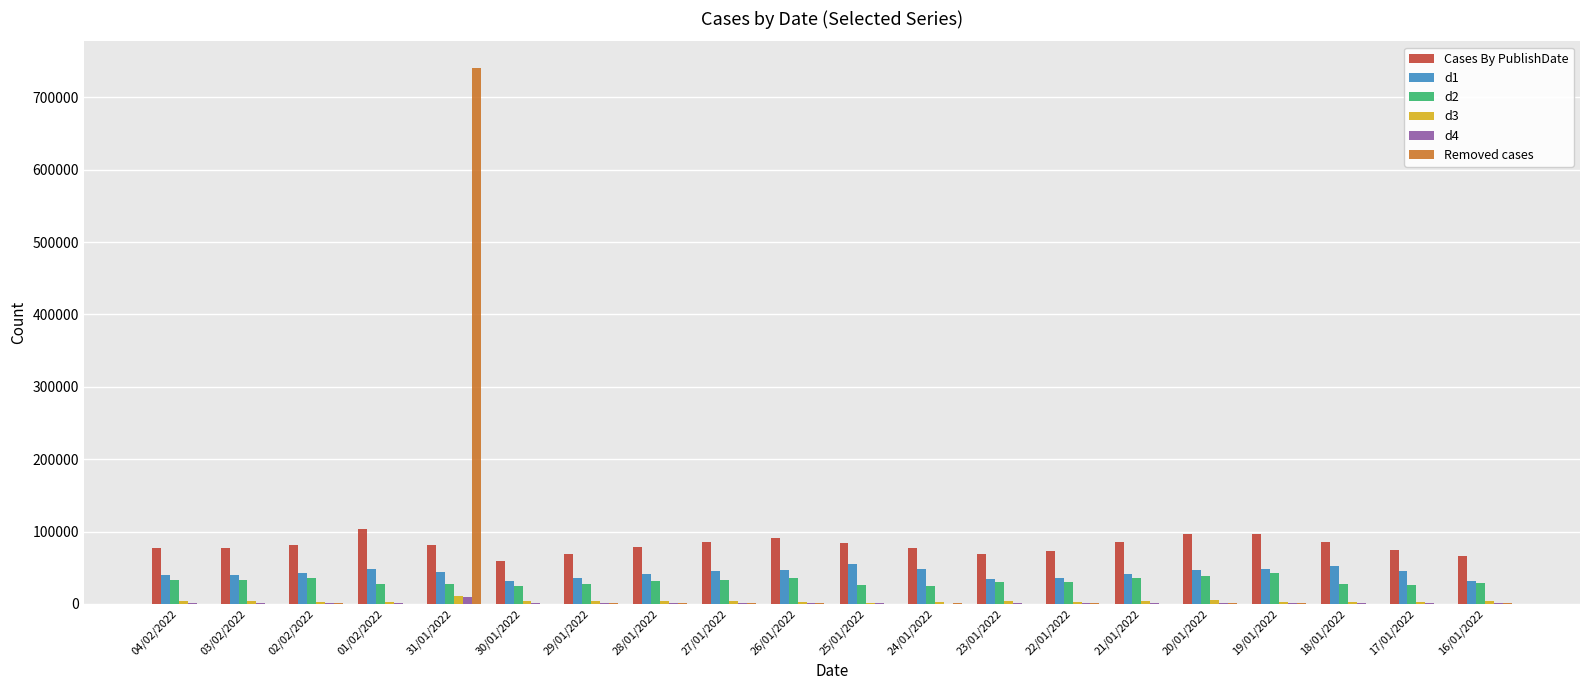

How many groups of bars are there?

20